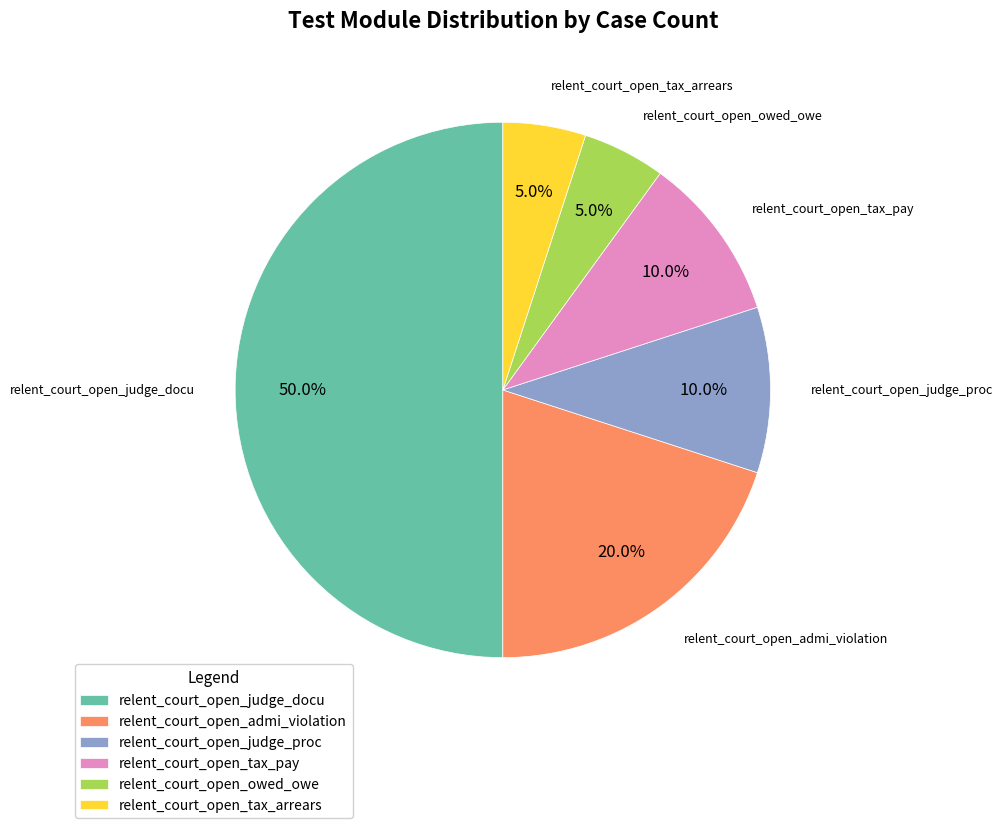

Does relent_court_open_admi_violation account for over 50% of the chart?

No